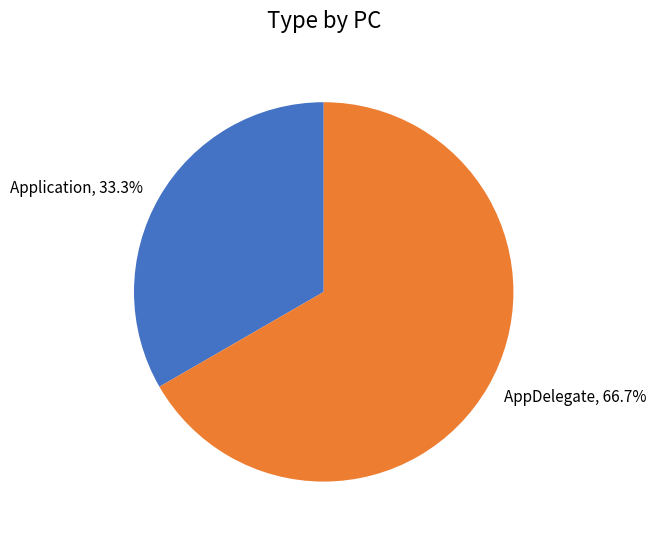

How many segments does this pie chart have?

2